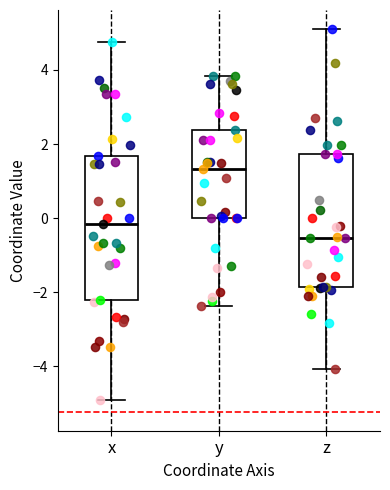

Comparing the boxes themselves (not the whiskers), which one is the tallest?

x